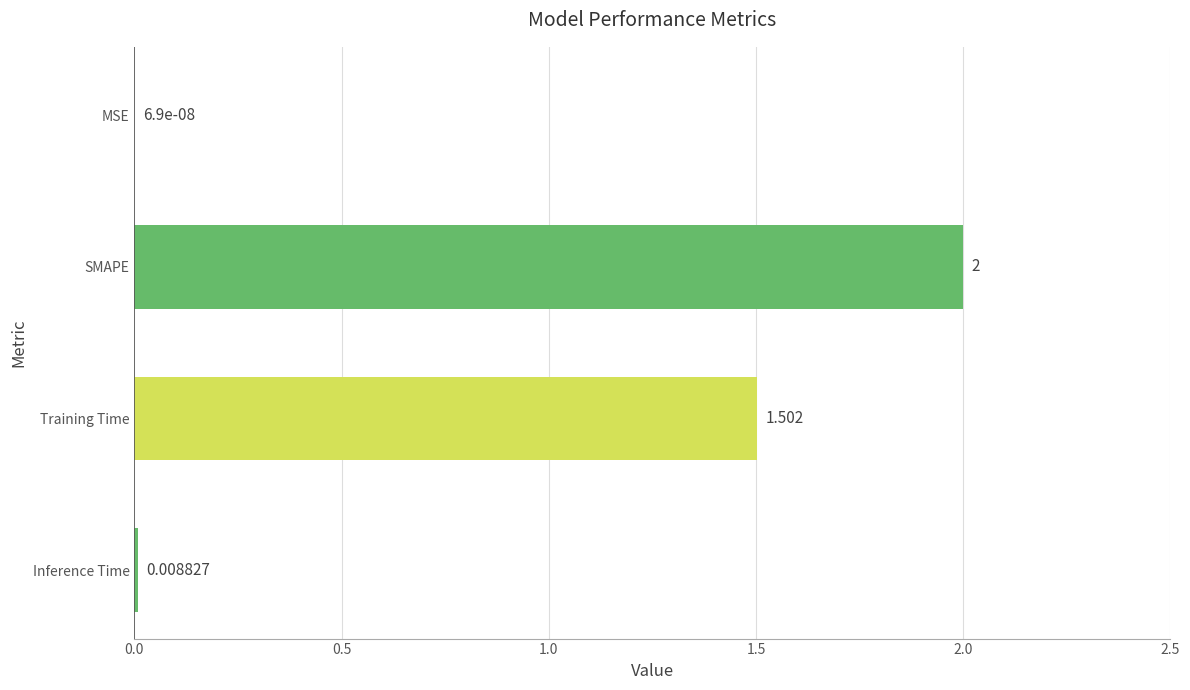

Which has a higher value, Training Time or SMAPE?

SMAPE